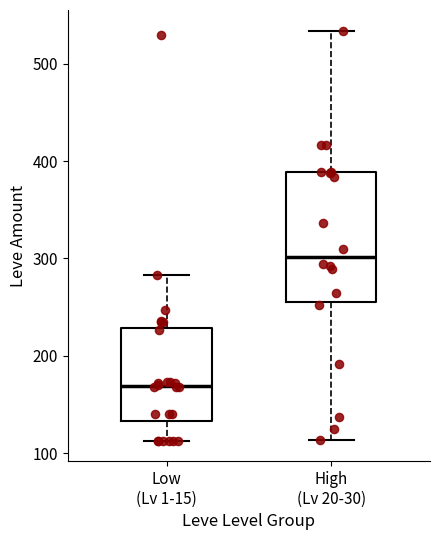

Where does the upper whisker of the box for Low (Lv 1-15) end on the y-axis? The values are not printed on the chart, so give them approximately, as read against the axis.

280